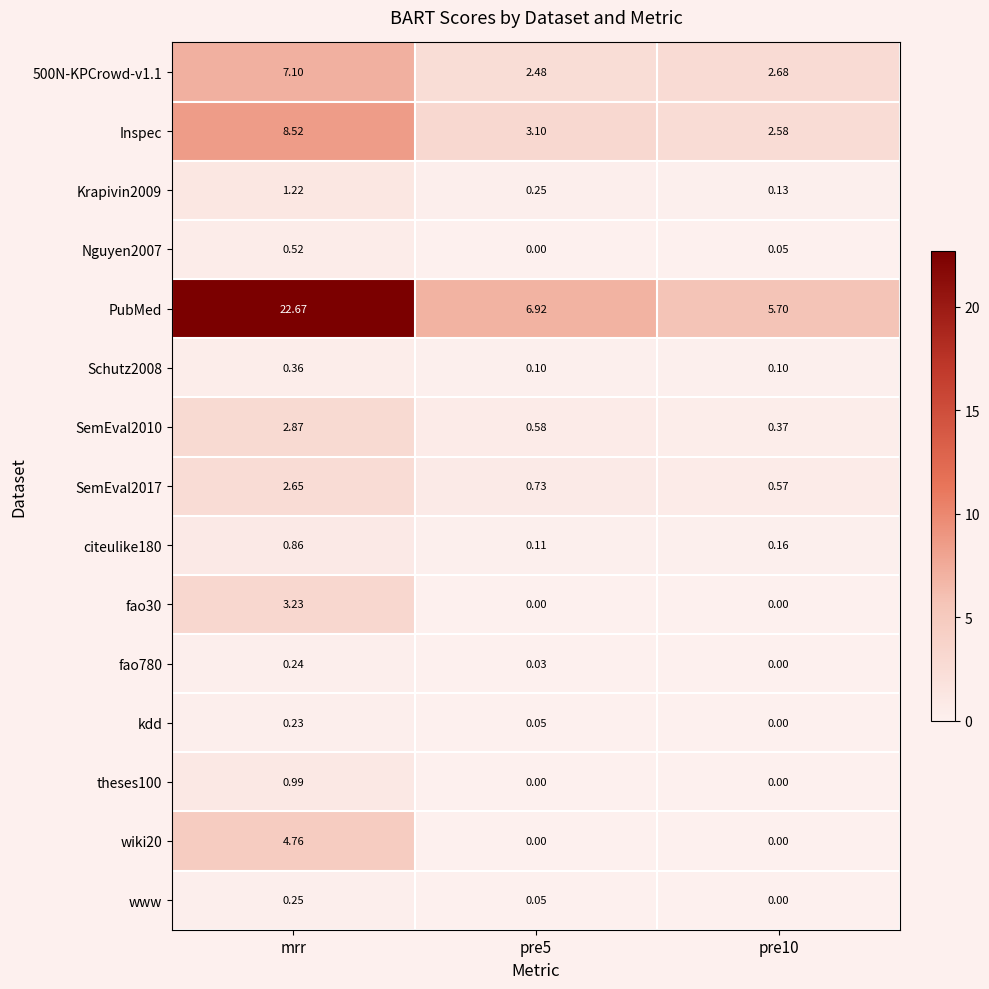

Which series changed the most between pre5 and pre10?

PubMed